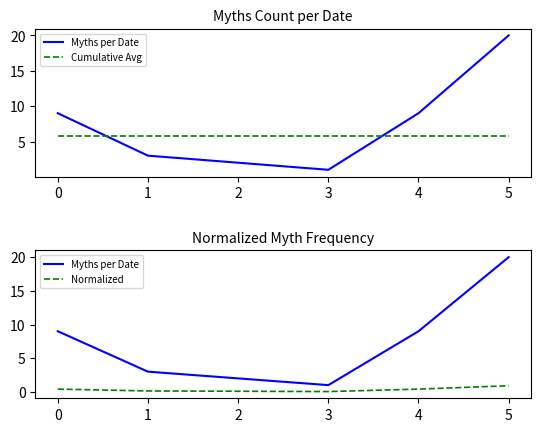

Is it true that Normalized equals 0.1 at 3?

False